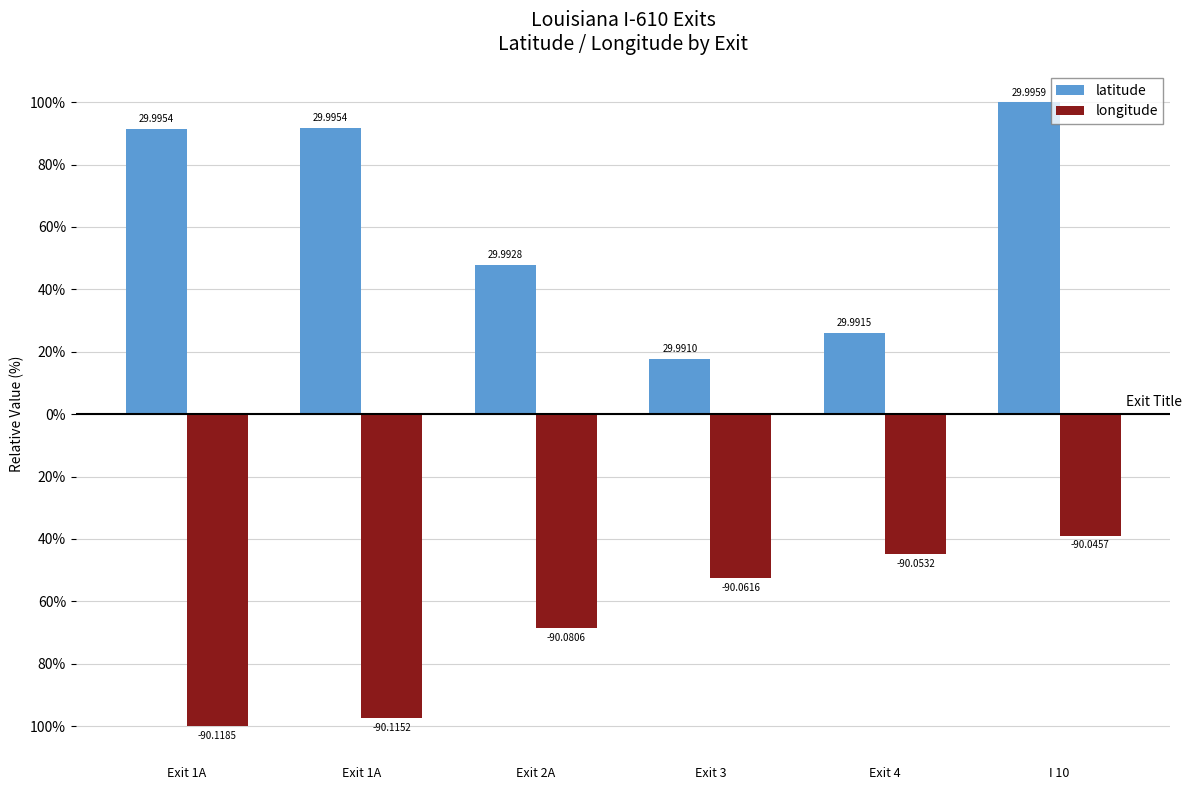

What are all the series names shown in the legend?

latitude, longitude